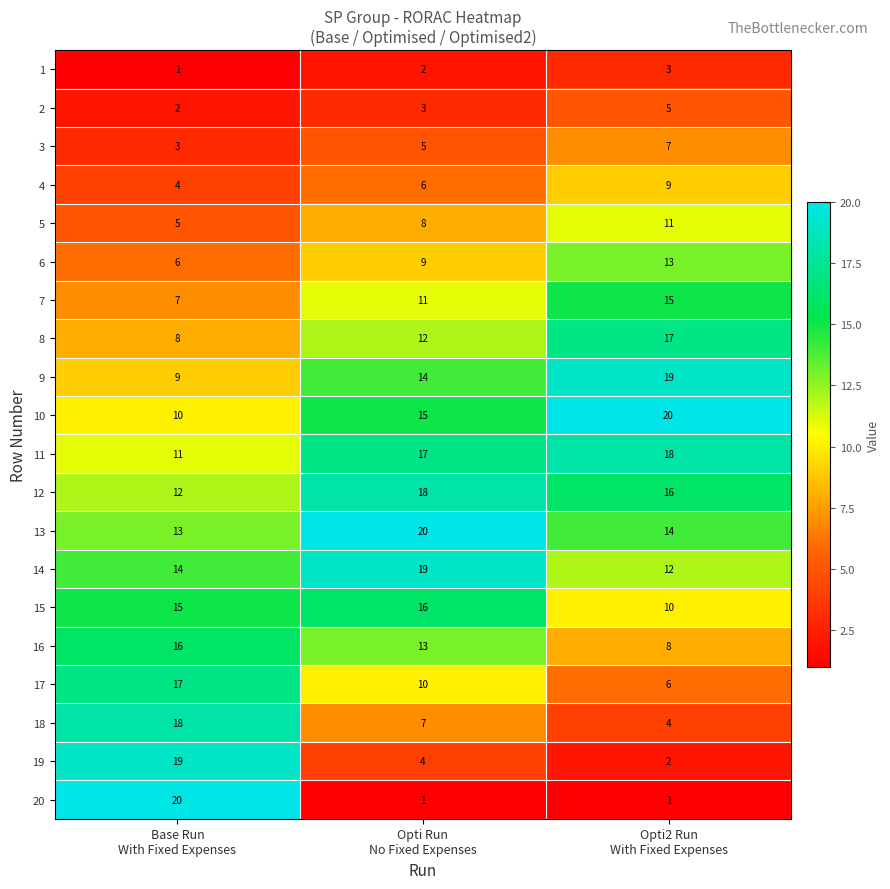

What is the average value of the 18 series?

10